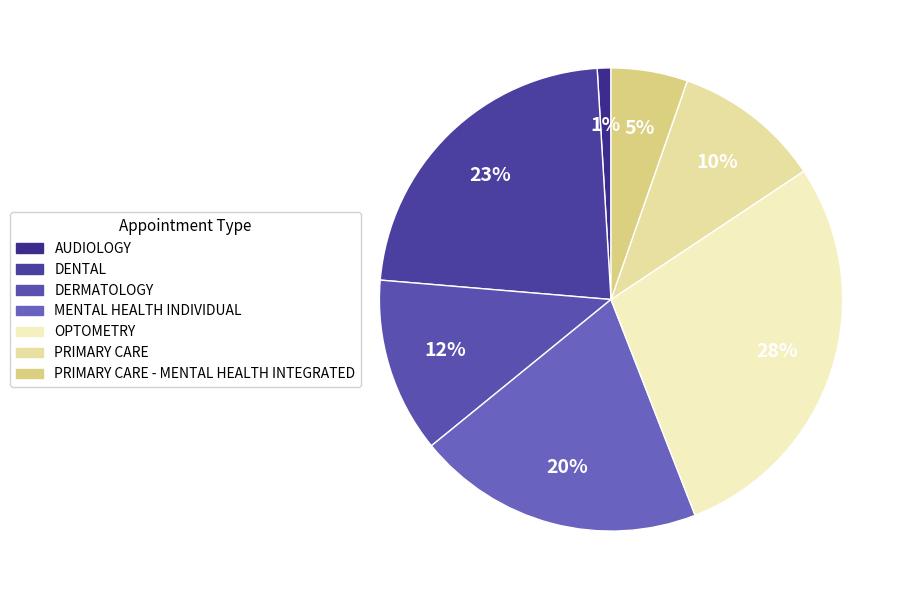

How many slices are in this pie chart?

7